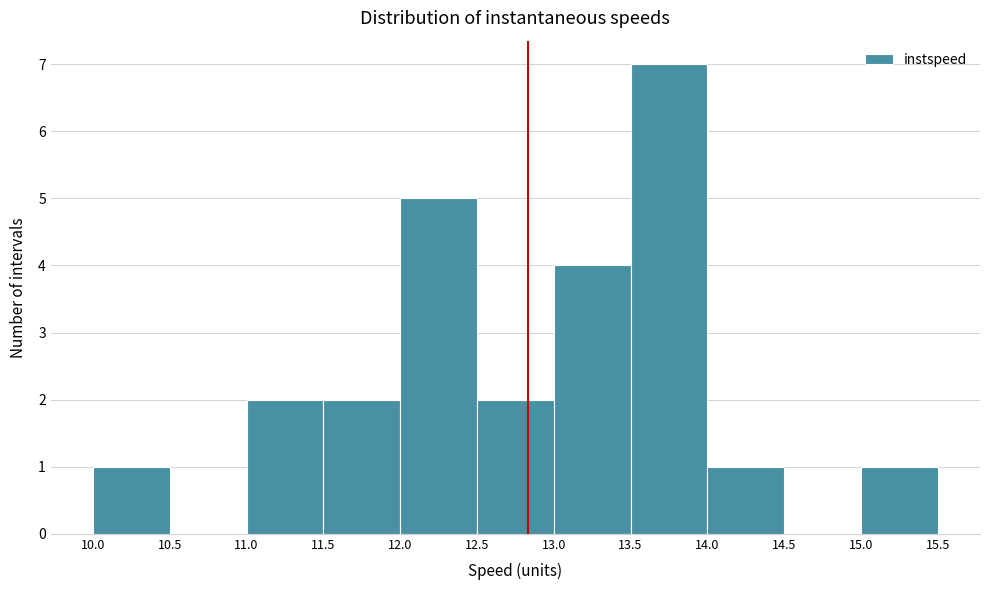

Reading left to right, transcribe this chart: for each bar, give the range it covers on the x-axis and its height. The values are not printed on the chart, so give them approximately, as read against the axis.

10.0 to 10.5: 1
10.5 to 11.0: 0
11.0 to 11.5: 2
11.5 to 12.0: 2
12.0 to 12.5: 5
12.5 to 13.0: 2
13.0 to 13.5: 4
13.5 to 14.0: 7
14.0 to 14.5: 1
14.5 to 15.0: 0
15.0 to 15.5: 1